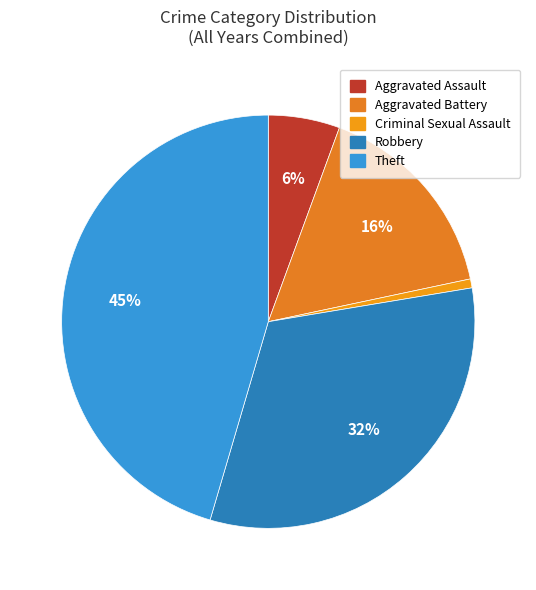

How many segments does this pie chart have?

5